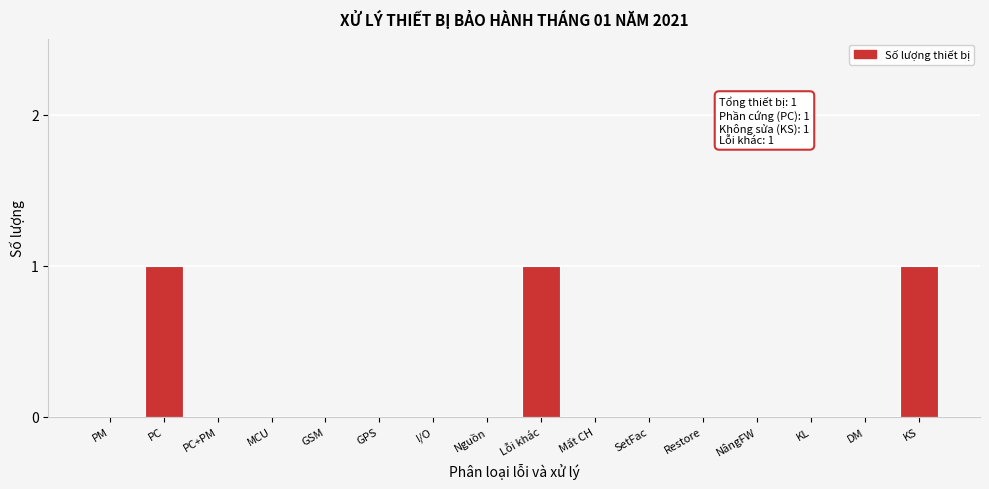

Reading right to left, transcribe all the data shown in this chart.

KS=1	DM=0	KL=0	NângFW=0	Restore=0	SetFac=0	Mất CH=0	Lỗi khác=1	Nguồn=0	I/O=0	GPS=0	GSM=0	MCU=0	PC+PM=0	PC=1	PM=0